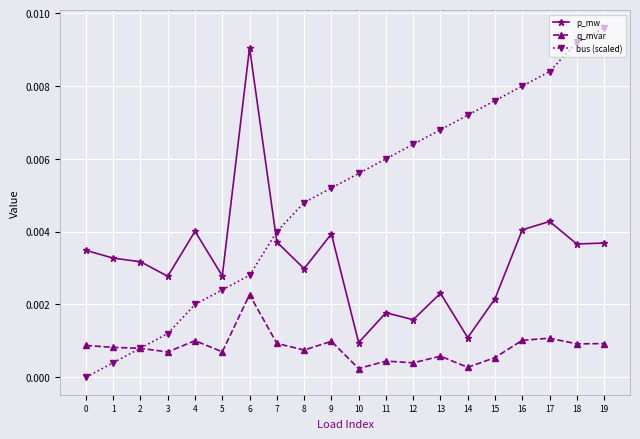

Which series has the widest spread of values?

bus (scaled)